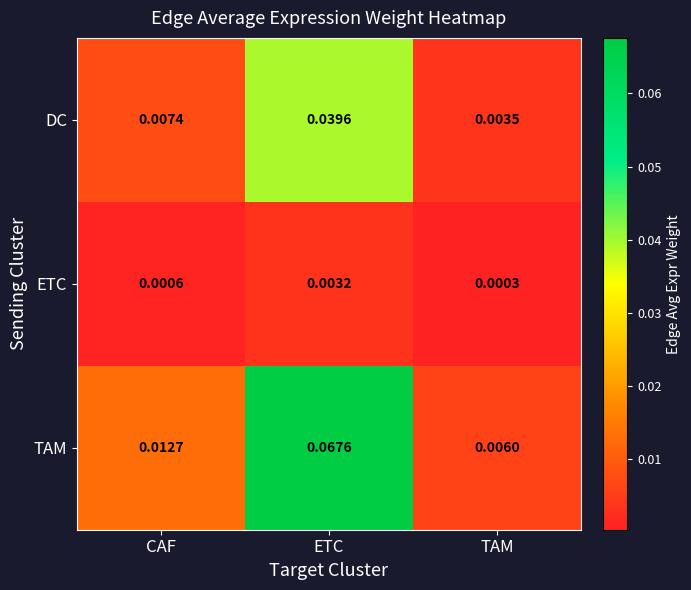

Which category has the lowest value in the ETC series?

TAM